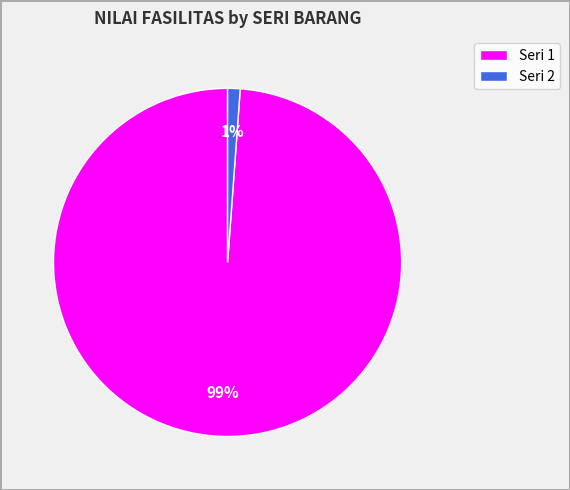

The Seri 2 slice represents 10% of the pie. True or false?

False